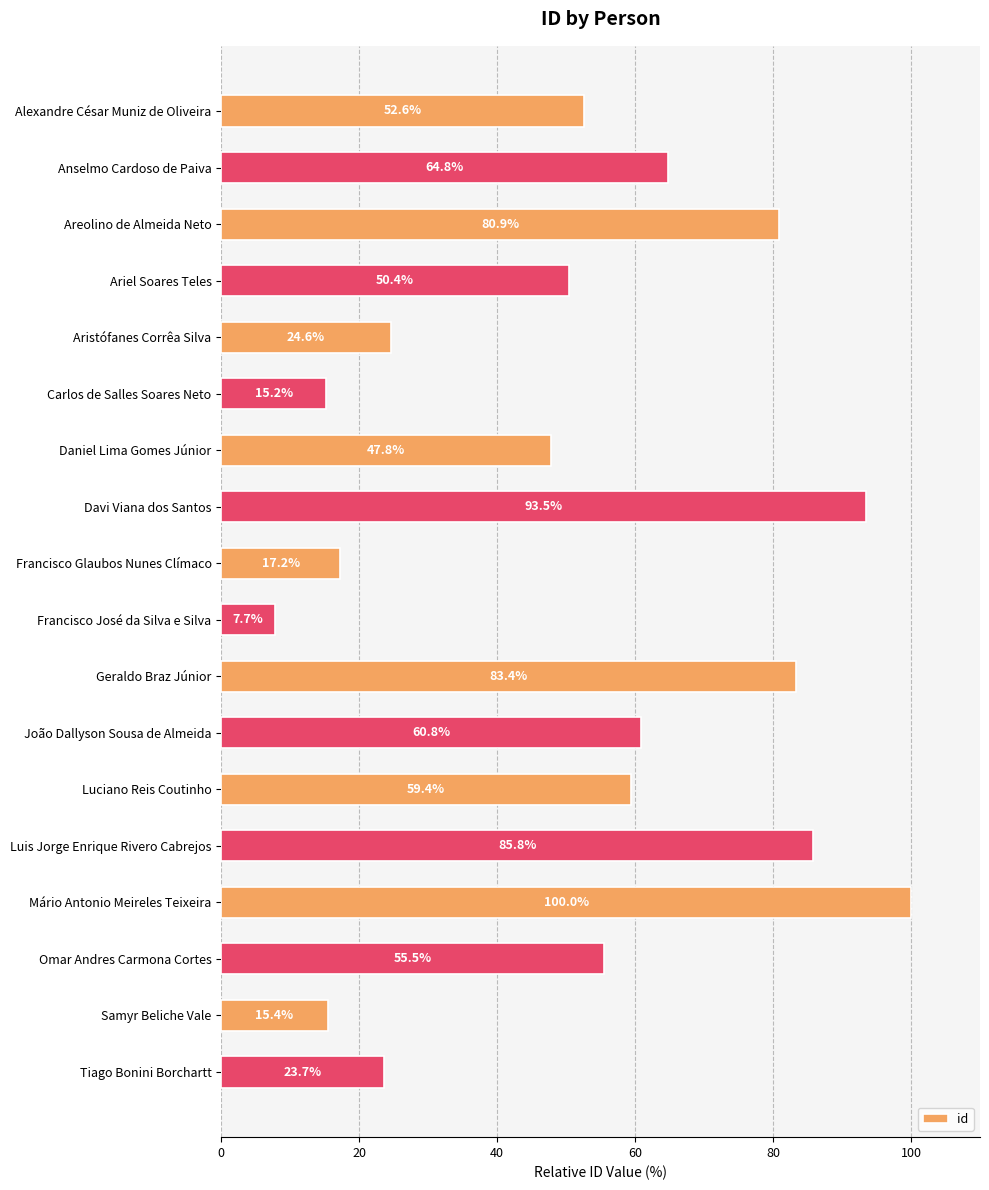

Reading top to bottom, extract all data points from this chart.

Alexandre César Muniz de Oliveira=52.6	Anselmo Cardoso de Paiva=64.8	Areolino de Almeida Neto=80.9	Ariel Soares Teles=50.4	Aristófanes Corrêa Silva=24.6	Carlos de Salles Soares Neto=15.2	Daniel Lima Gomes Júnior=47.8	Davi Viana dos Santos=93.5	Francisco Glaubos Nunes Clímaco=17.2	Francisco José da Silva e Silva=7.7	Geraldo Braz Júnior=83.4	João Dallyson Sousa de Almeida=60.8	Luciano Reis Coutinho=59.4	Luis Jorge Enrique Rivero Cabrejos=85.8	Mário Antonio Meireles Teixeira=100.0	Omar Andres Carmona Cortes=55.5	Samyr Beliche Vale=15.4	Tiago Bonini Borchartt=23.7